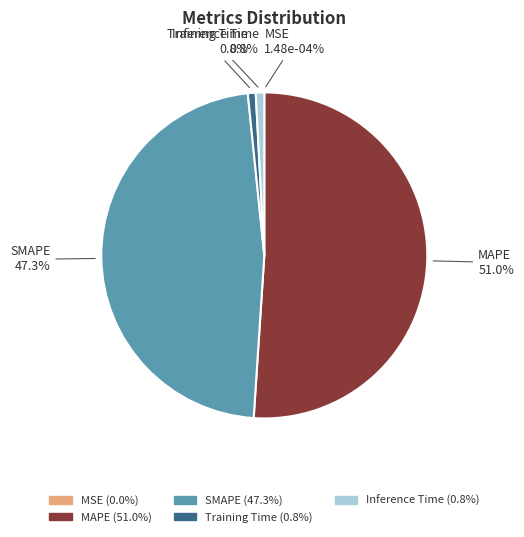

How many slices are in this pie chart?

5